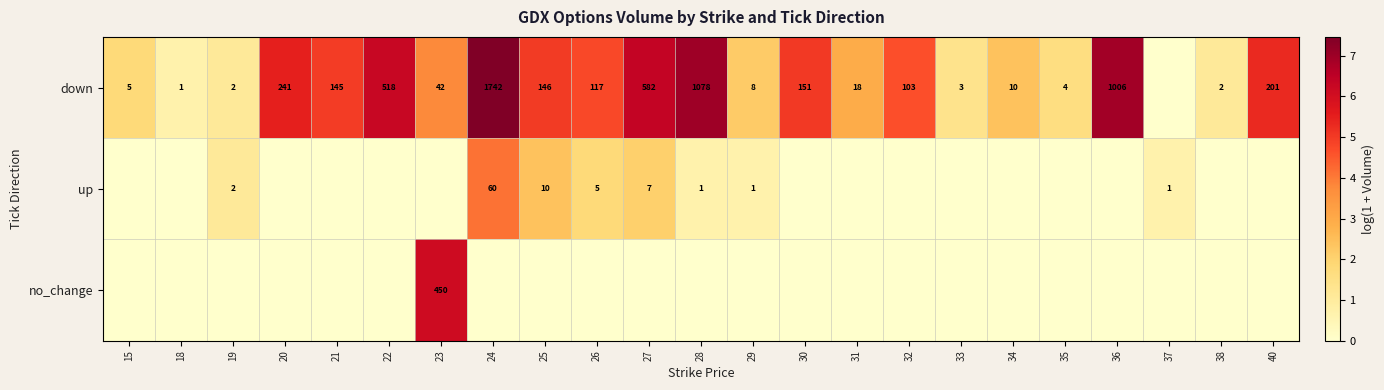

At which category is the sum across all series the highest?

24